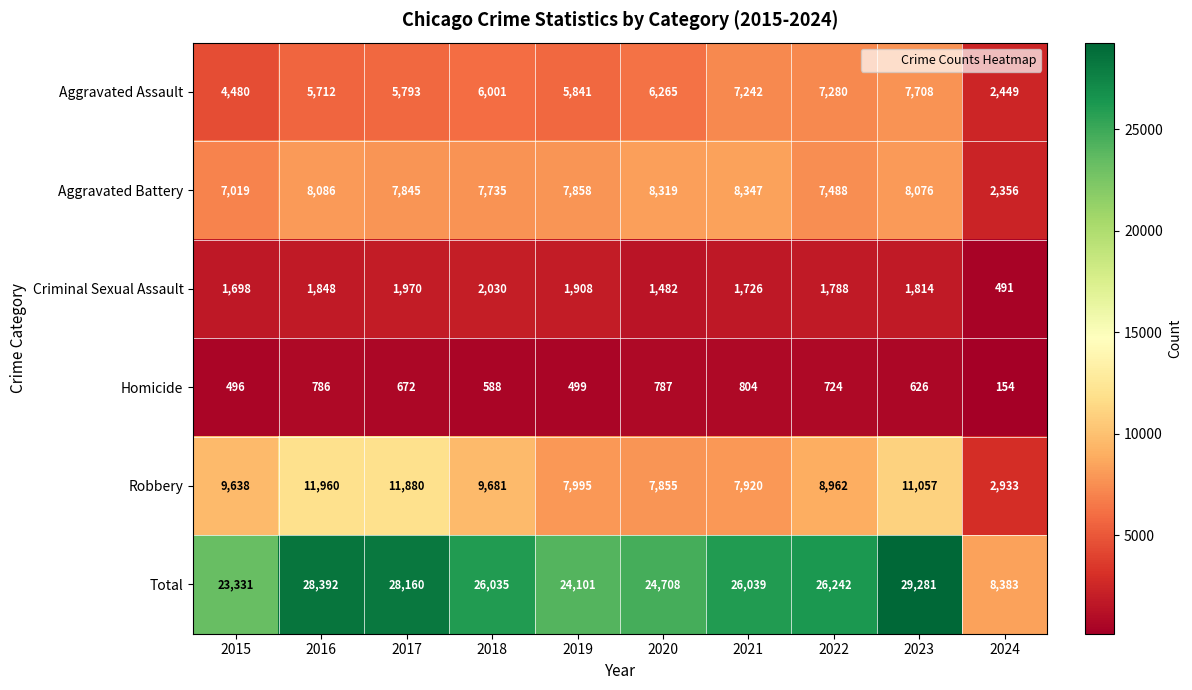

At which label is Aggravated Assault closest to 5078?

2015